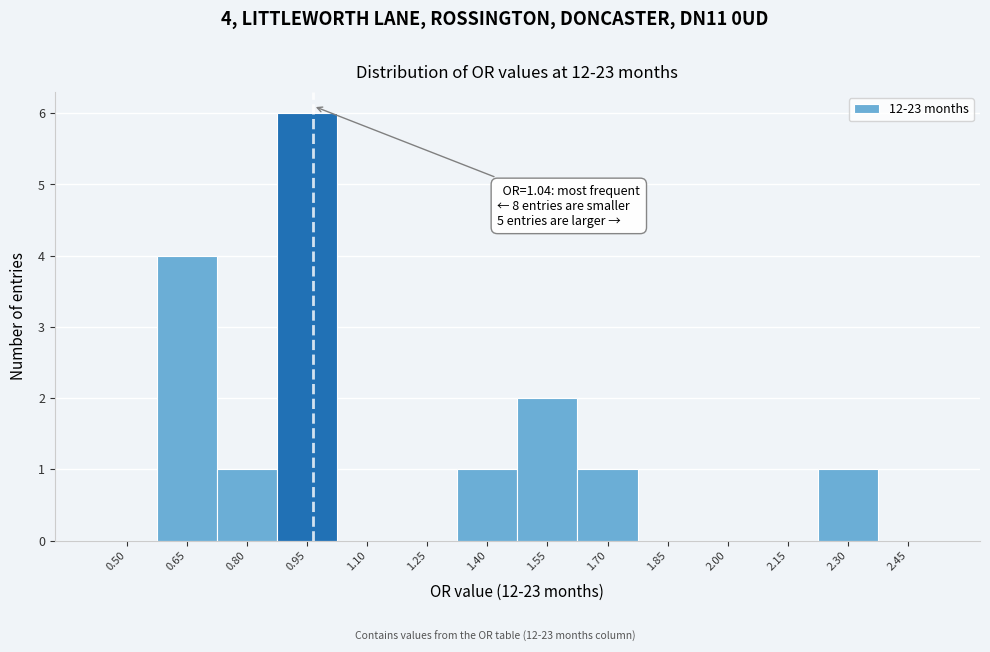

Reading right to left, what are all the values shown in this chart?

2.45=0	2.30=1	2.15=0	2.00=0	1.85=0	1.70=1	1.55=2	1.40=1	1.25=0	1.10=0	0.95=6	0.80=1	0.65=4	0.50=0